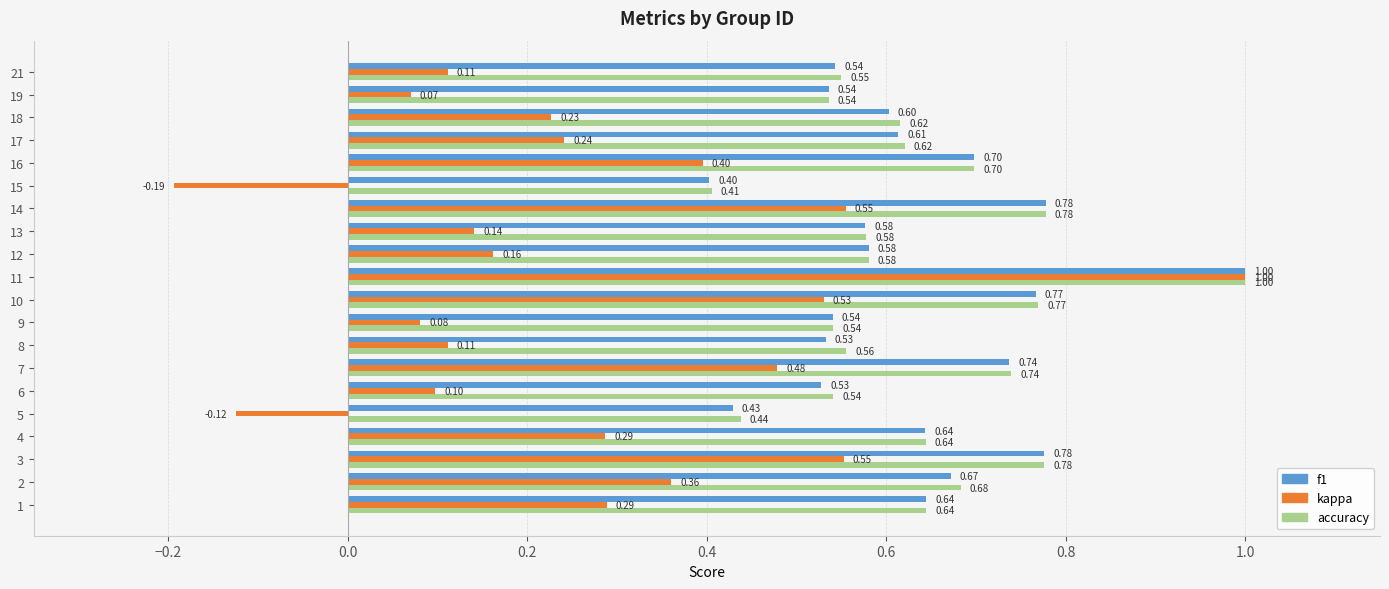

At how many categories does at least one series exceed 0?

20